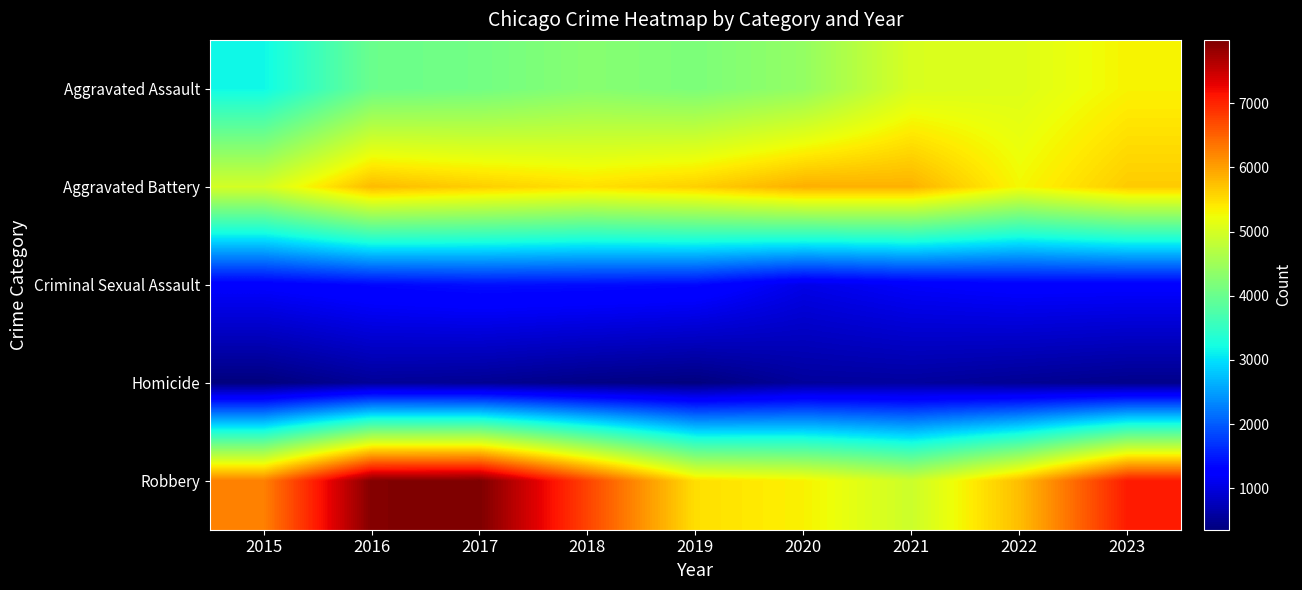

Reading left to right, what are all the values shown in this chart?

Aggravated Assault: 2015=3175	2016=4017	2017=4089	2018=4277	2019=4178	2020=4395	2021=5030	2022=5079	2023=5326
Aggravated Battery: 2015=4988	2016=5782	2017=5624	2018=5479	2019=5613	2020=5877	2021=5854	2022=5287	2023=5652
Criminal Sexual Assault: 2015=1237	2016=1354	2017=1420	2018=1400	2019=1361	2020=1056	2021=1194	2022=1263	2023=1250
Homicide: 2015=352	2016=528	2017=493	2018=409	2019=360	2020=552	2021=567	2022=499	2023=441
Robbery: 2015=6253	2016=7954	2017=7989	2018=6745	2019=5489	2020=5337	2021=4909	2022=5762	2023=7082